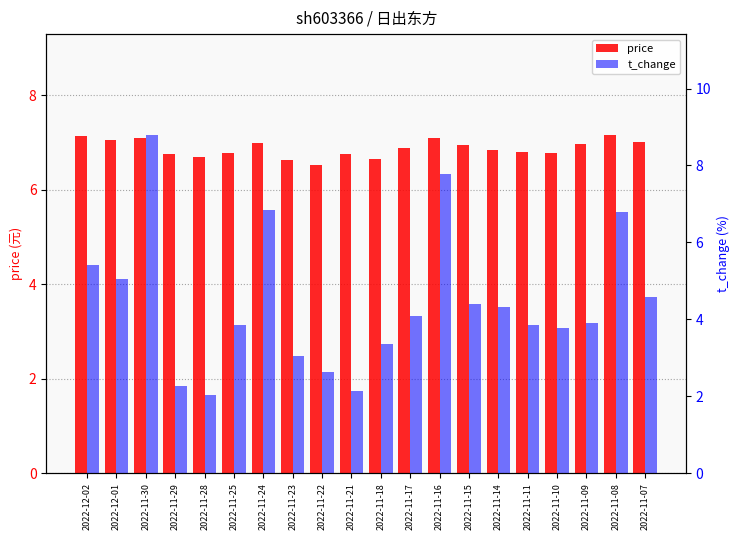

Which series has the largest total across all categories?

price